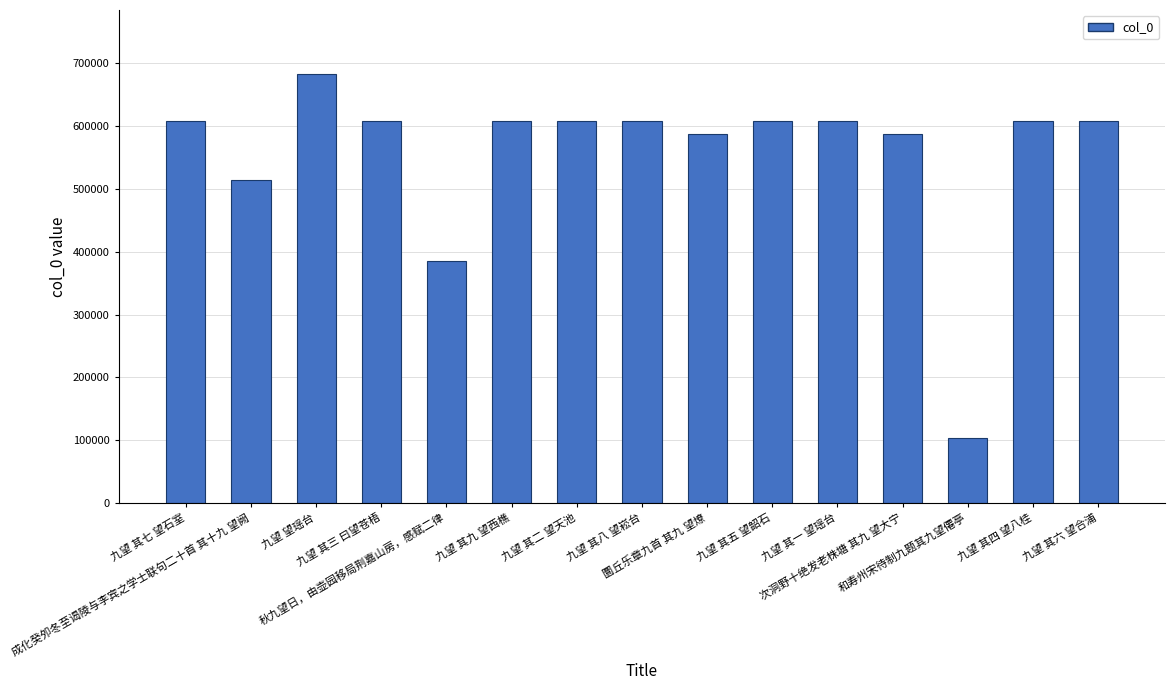

What is the greatest value displayed?

682591